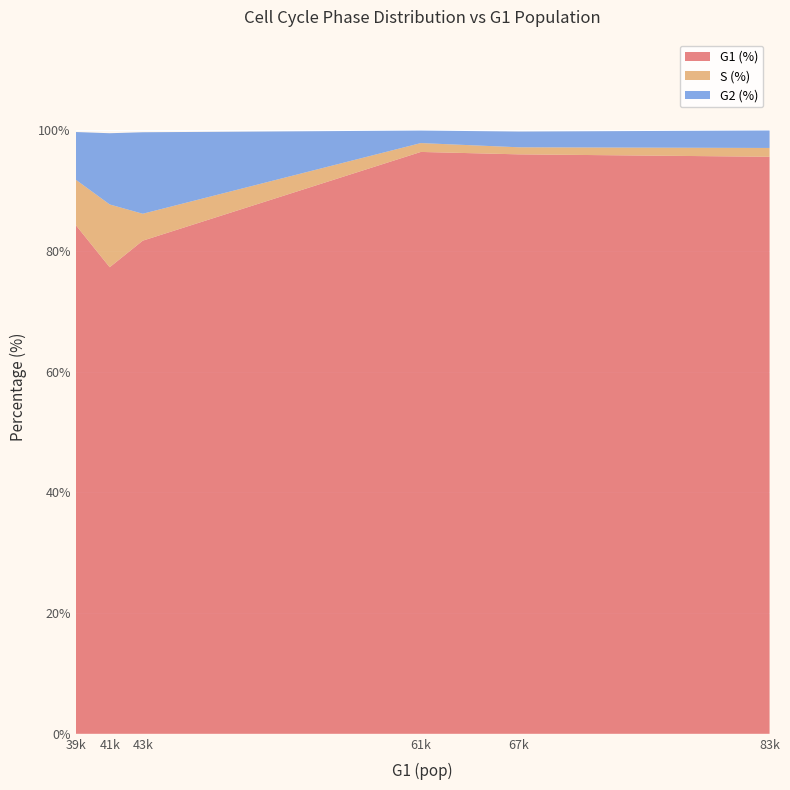

Reading left to right, extract all data points from this chart.

G1 (%): 84.3	77.3	81.7	96.4	96.0	95.6
S (%): 7.5	10.4	4.5	1.5	1.2	1.5
G2 (%): 7.9	11.8	13.5	2.1	2.6	2.9